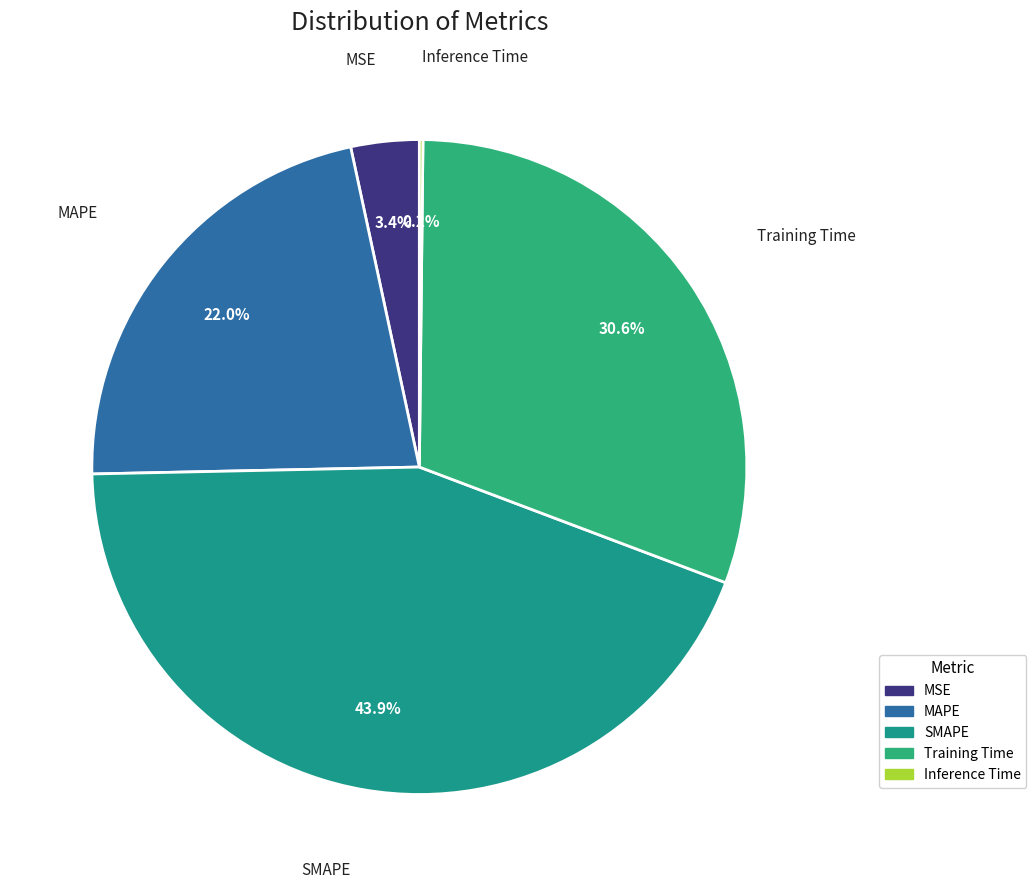

Do MSE and Training Time together represent more than half of the pie?

No